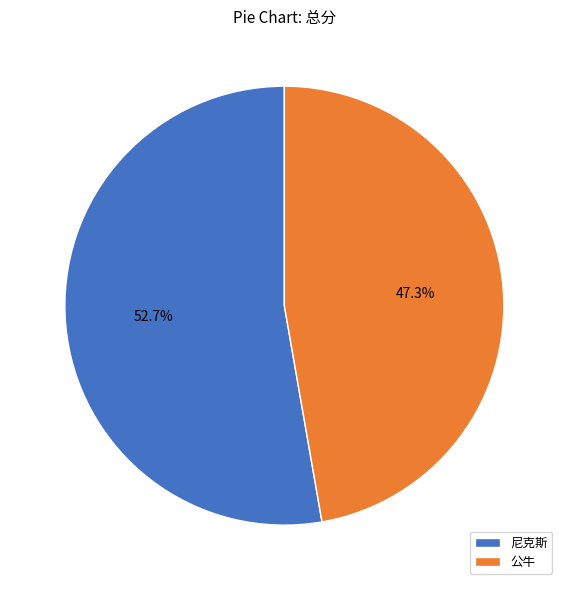

Which has a higher value, 尼克斯 or 公牛?

尼克斯